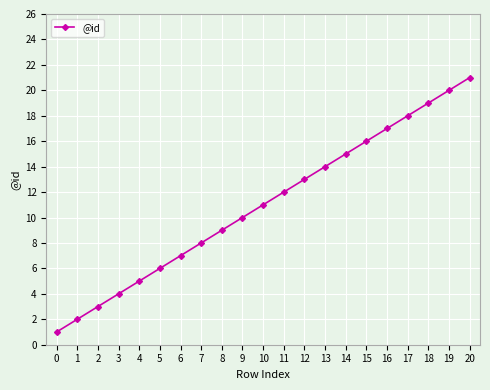

Where is the data nearest to the value 11?

10